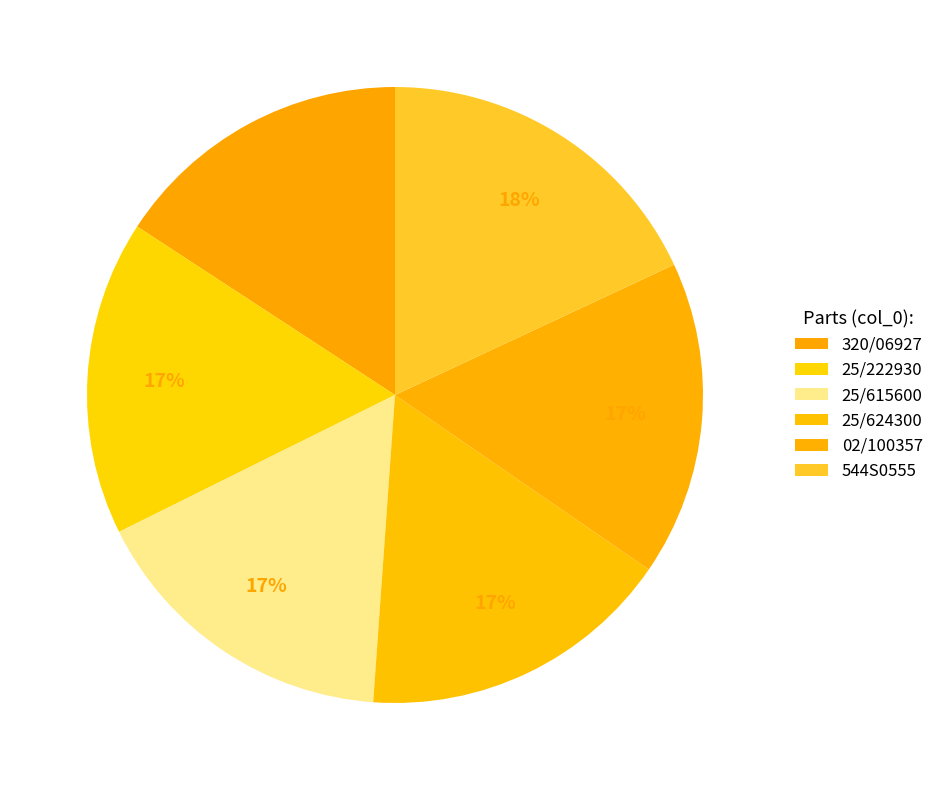

How many slices are in this pie chart?

6